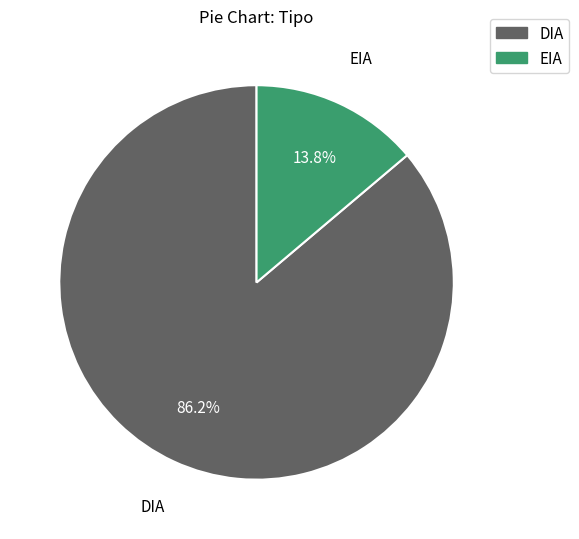

Which category has the biggest portion of the pie?

DIA